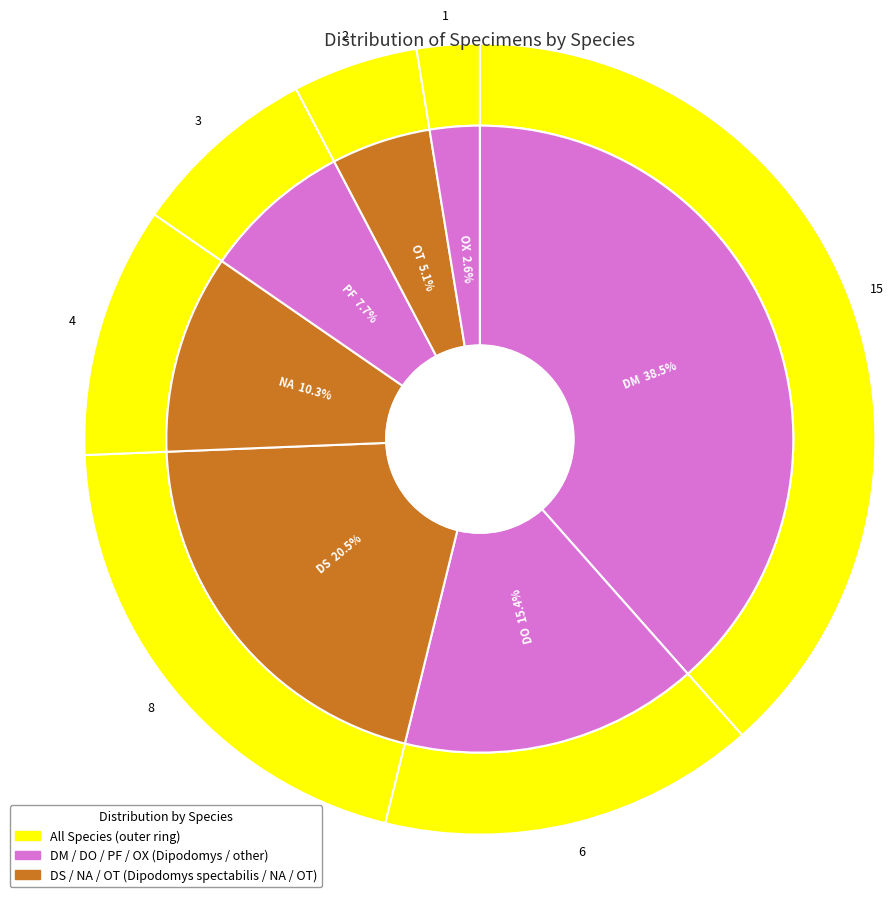

What percentage do OT and PF together represent?

12.8%